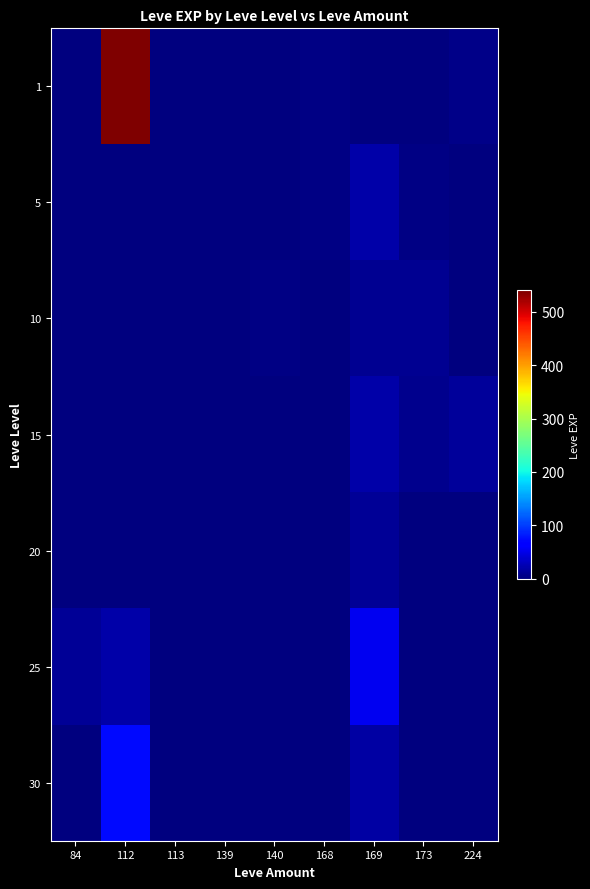

Count the number of categories in the chart.

9